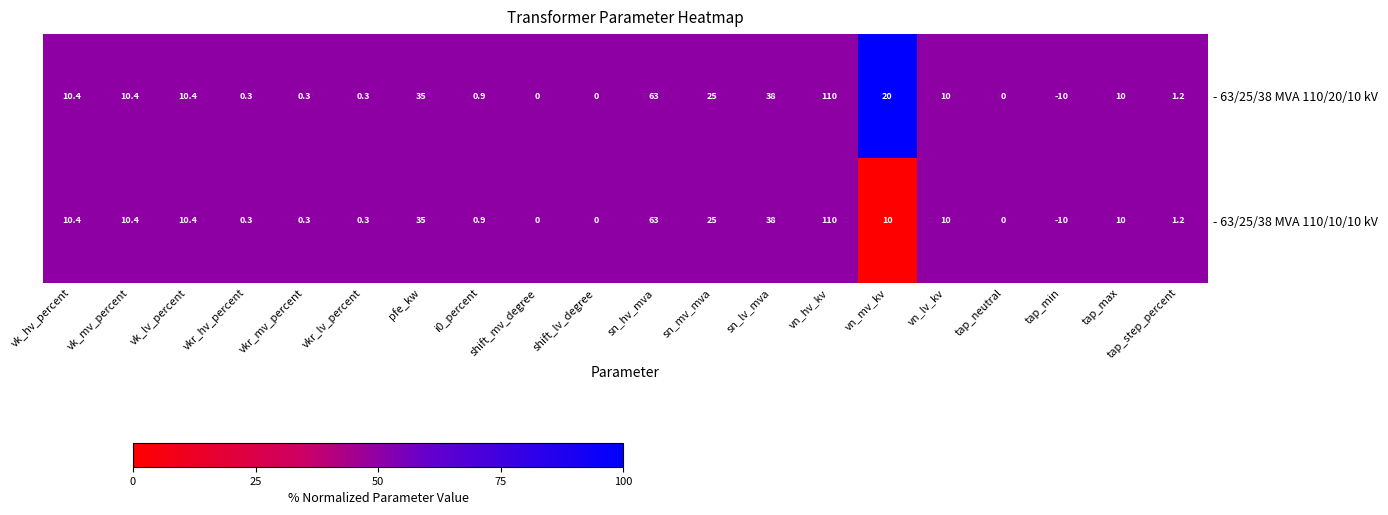

At which category does the chart reach its peak across all series?

vn_hv_kv